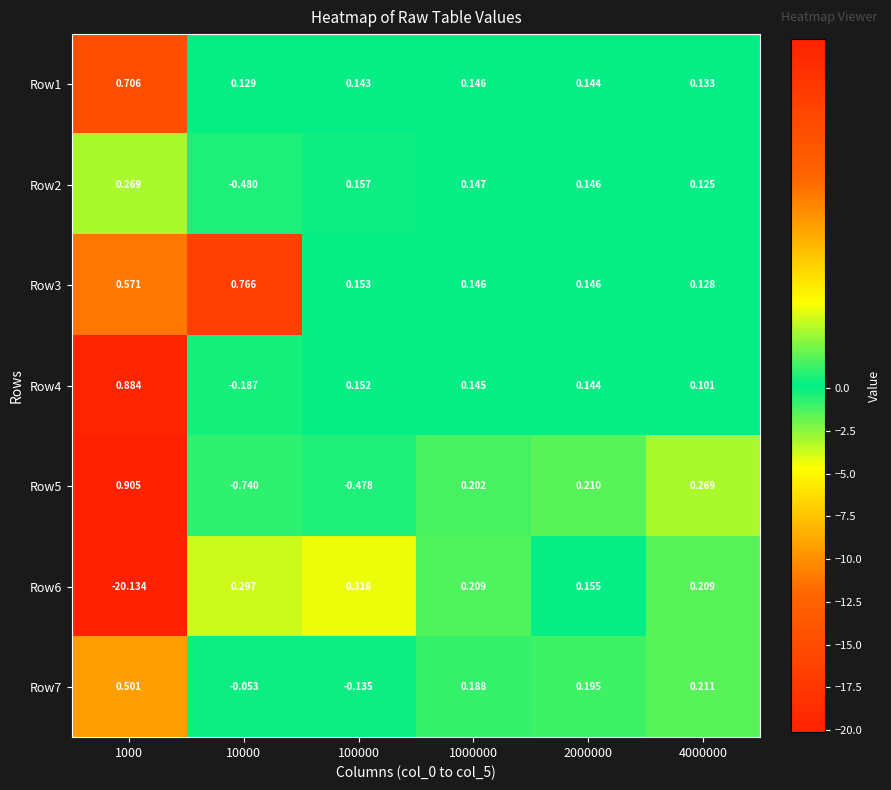

How many data points in Row4 are above 0?

5